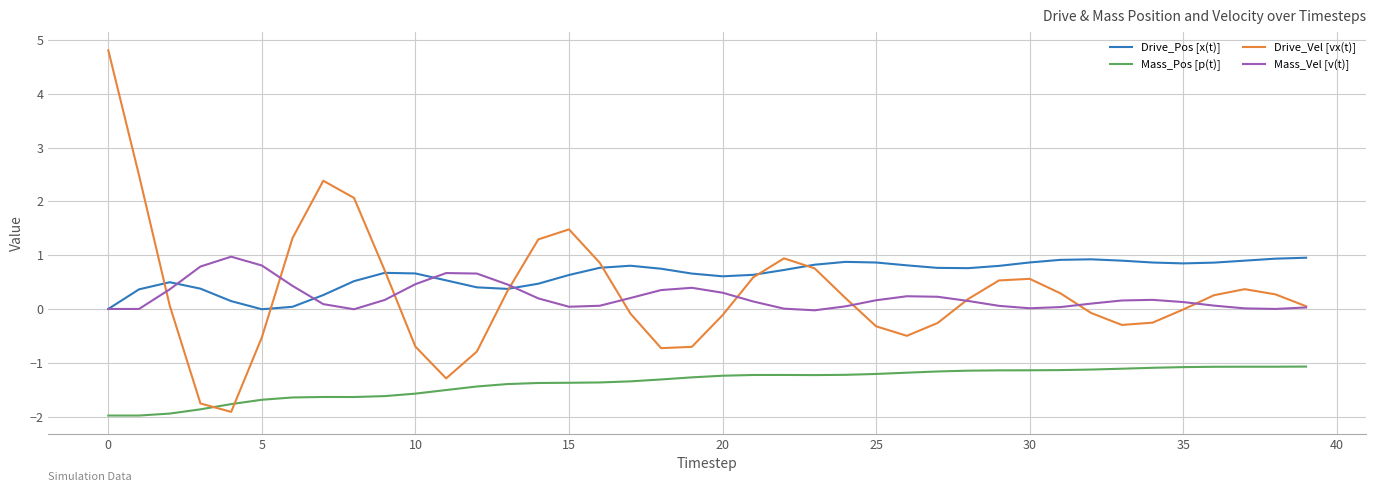

What is the minimum value shown in the chart?

-2.0